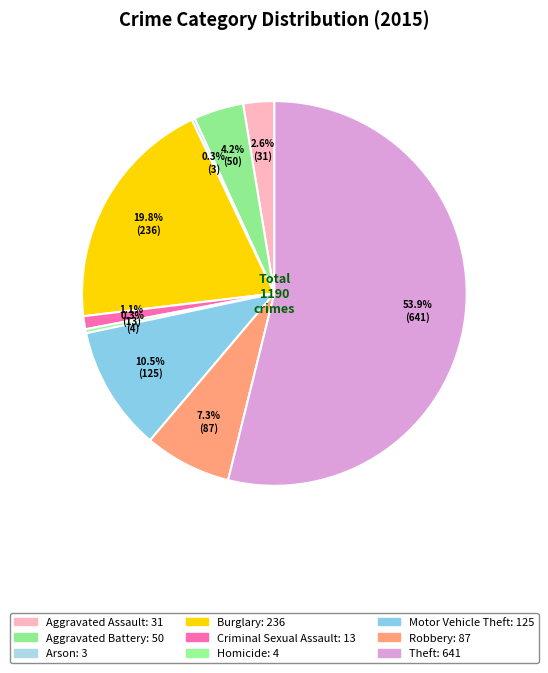

How many segments does this pie chart have?

9